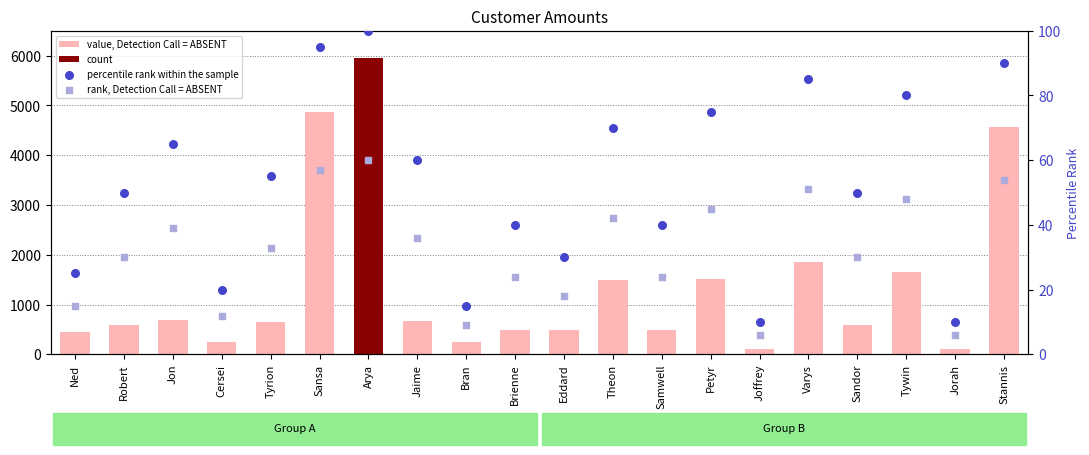

At how many categories does at least one series exceed 1114?

7